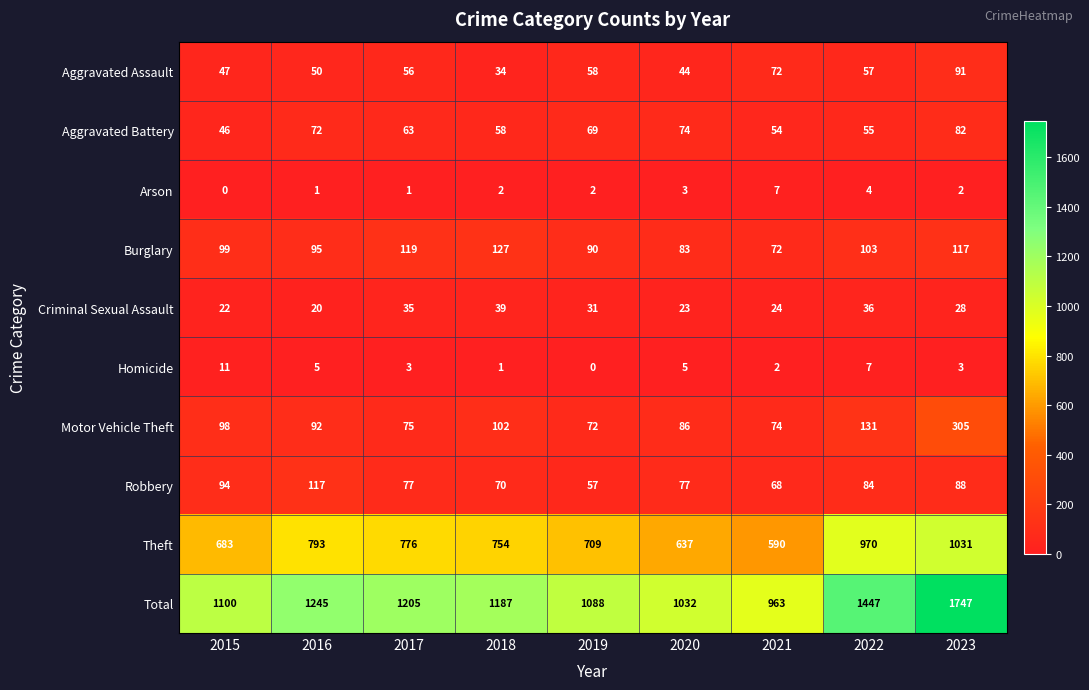

At which label does Aggravated Battery first exceed 63?

2016